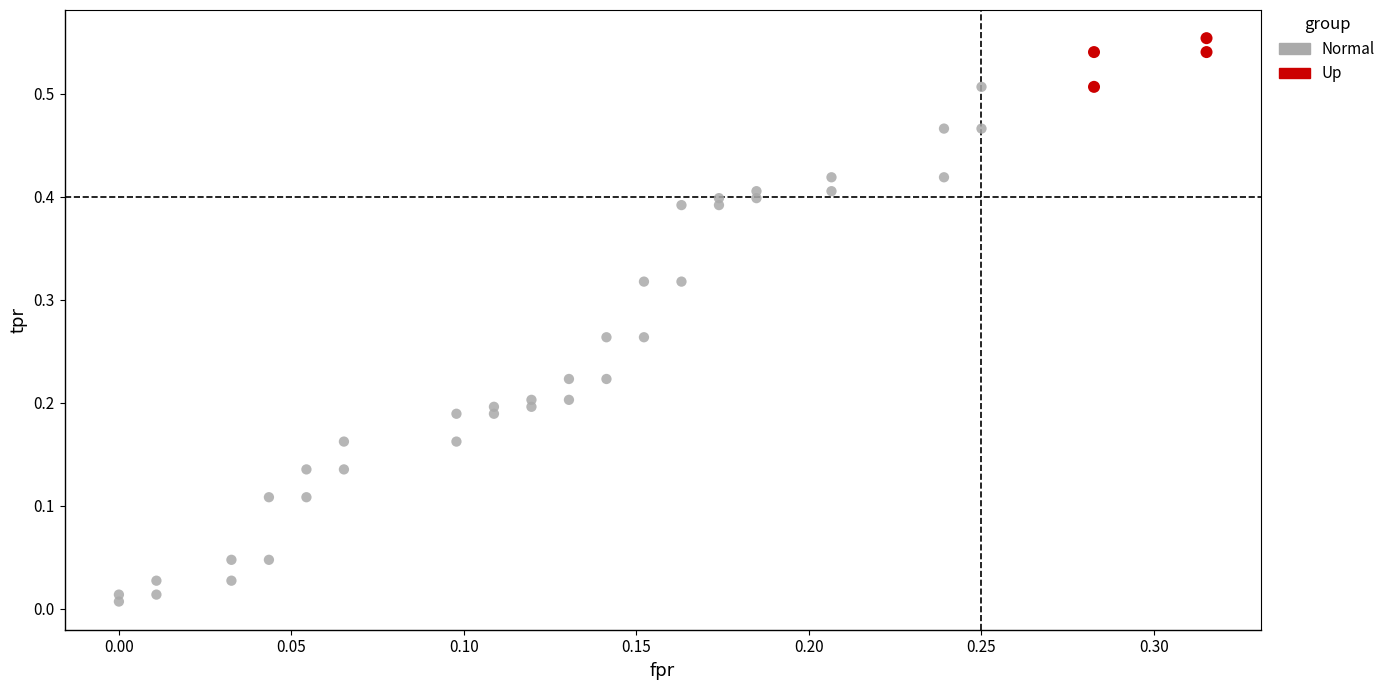

Which series contains the highest Y value?

Up